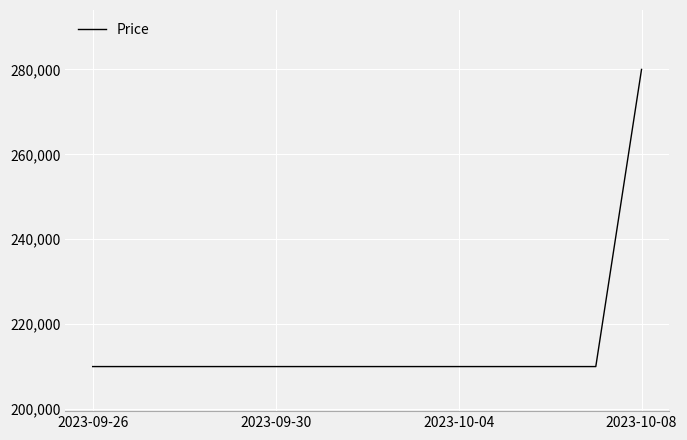

What is the maximum value shown in the chart?

280000